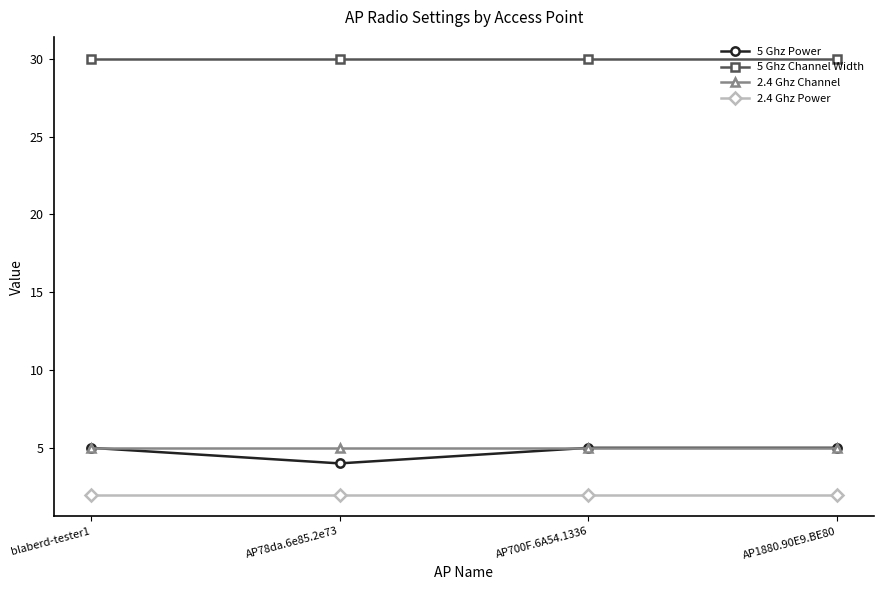

True or false: 5 Ghz Power and 2.4 Ghz Power intersect in this chart.

False